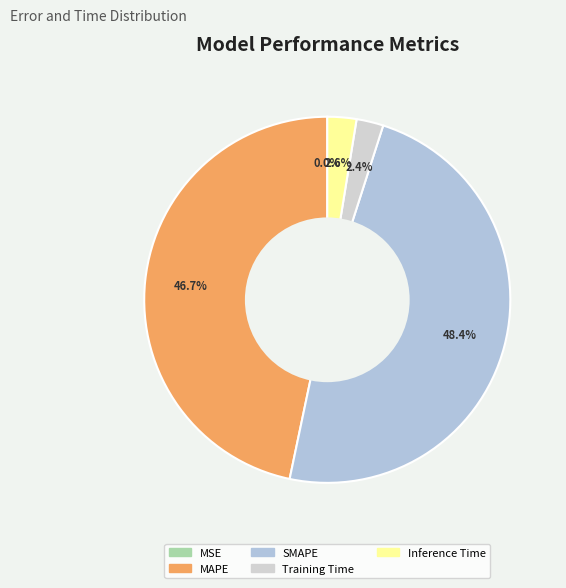

Does MSE account for over 50% of the chart?

No